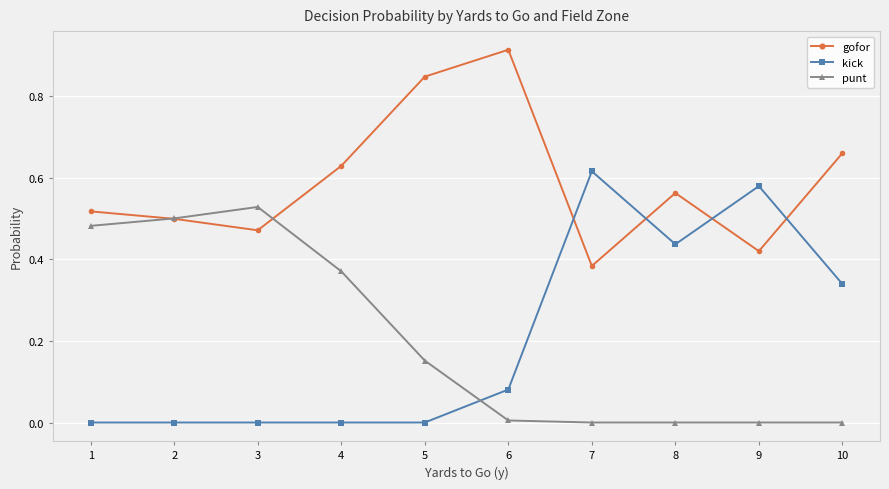

What are all the series names shown in the legend?

gofor, kick, punt